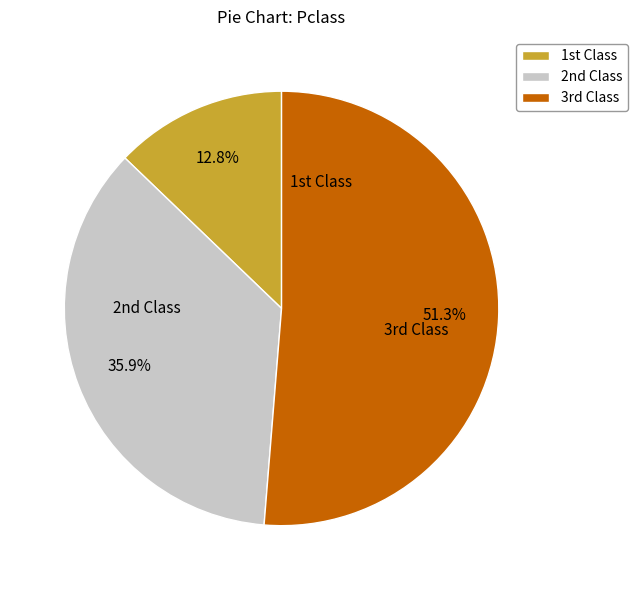

How many slices are in this pie chart?

3